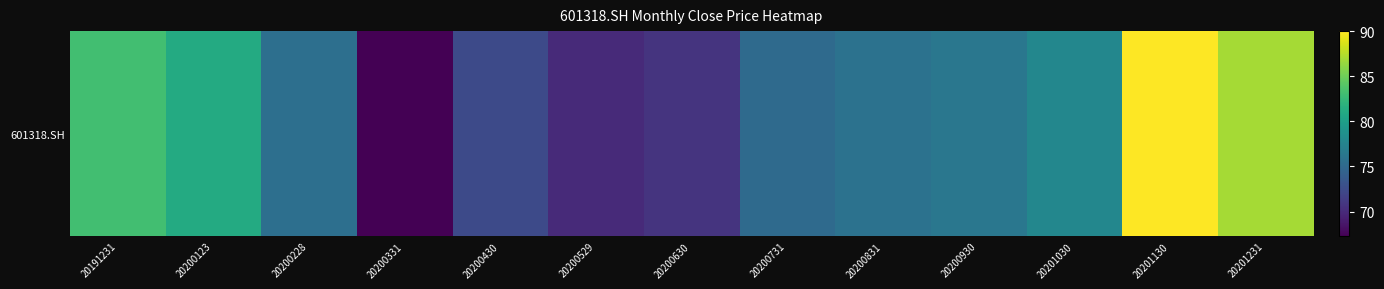

Reading left to right, transcribe all the data shown in this chart.

20191231=83.1	20200123=81.2	20200228=75.6	20200331=67.3	20200430=72.4	20200529=70.0	20200630=70.7	20200731=75.1	20200831=75.8	20200930=76.3	20201030=77.8	20201130=90.0	20201231=87.0